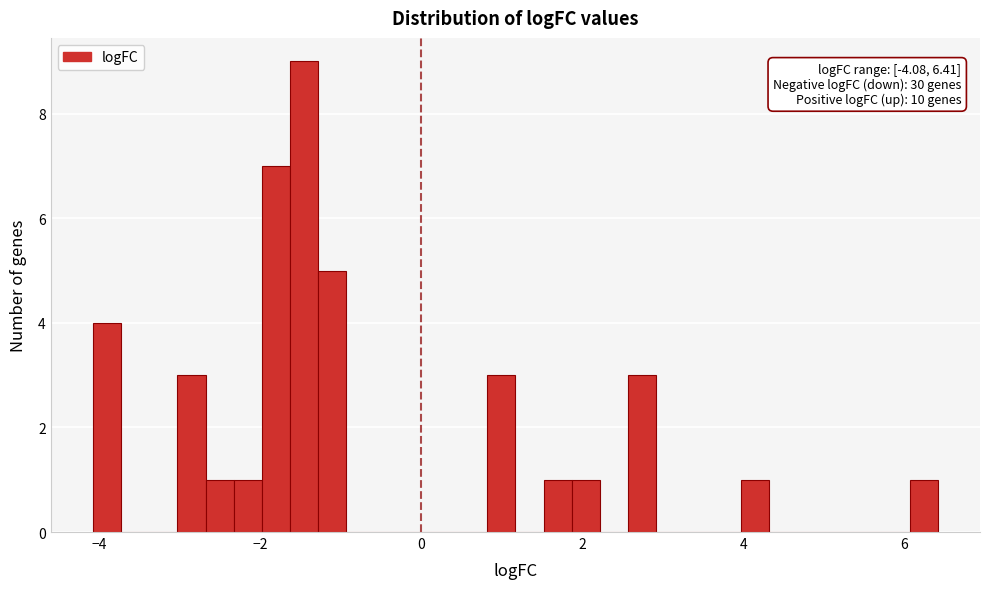

Read against the x-axis, roughly where is the centre of the tallest bar?

-1.4